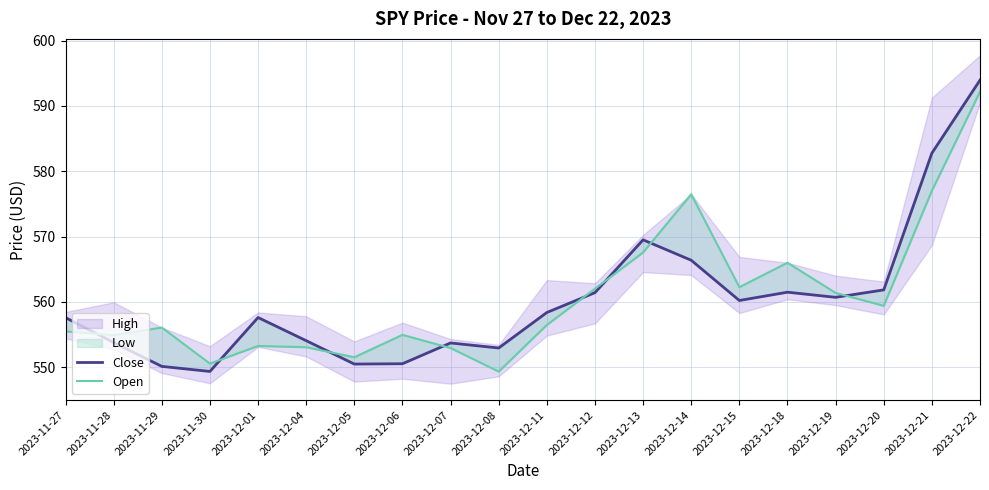

At which category is the sum across all series the highest?

2023-12-22